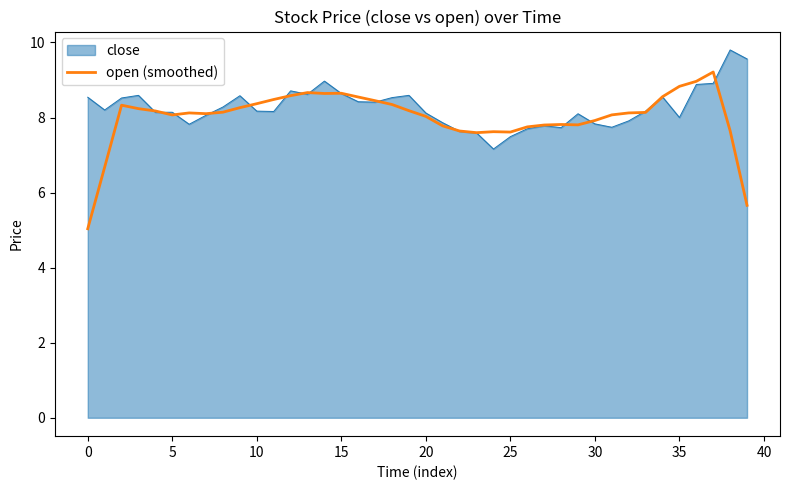

Which series has the widest spread of values?

open (smoothed)